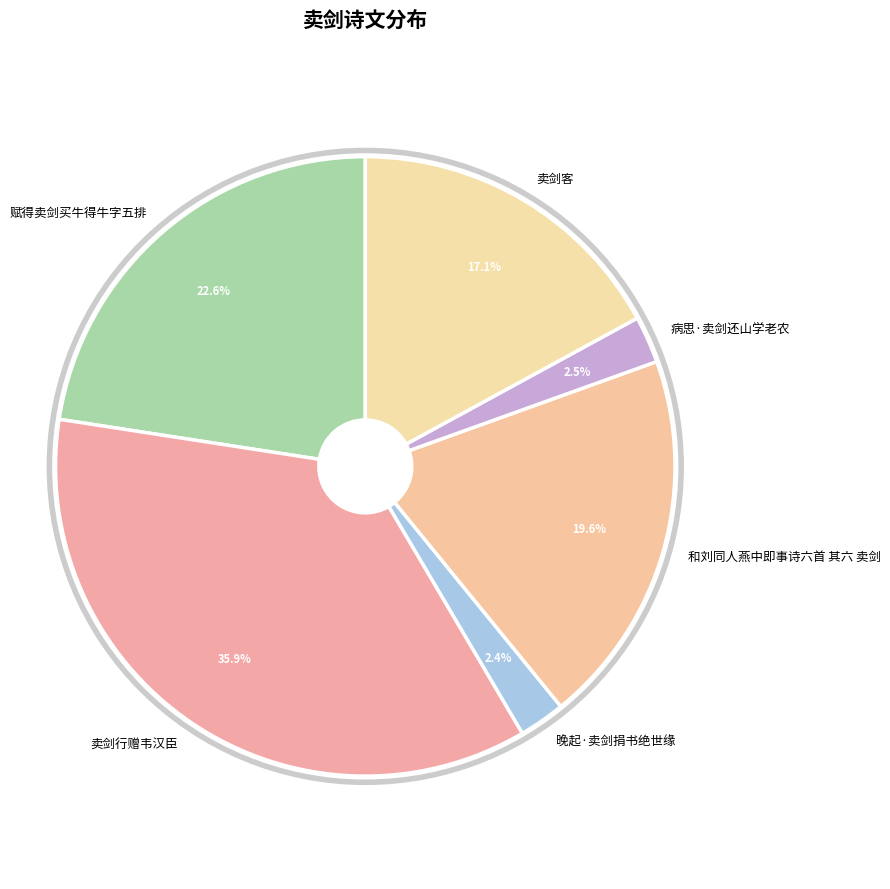

The 卖剑行赠韦汉臣 slice represents 22% of the pie. True or false?

False